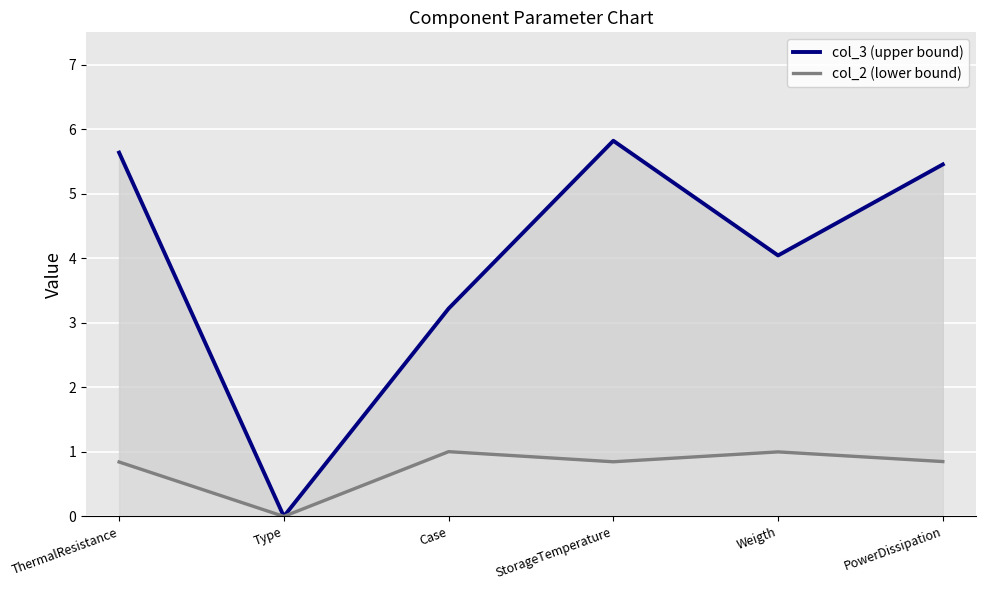

Which series has the largest total across all categories?

col_3 (upper bound)